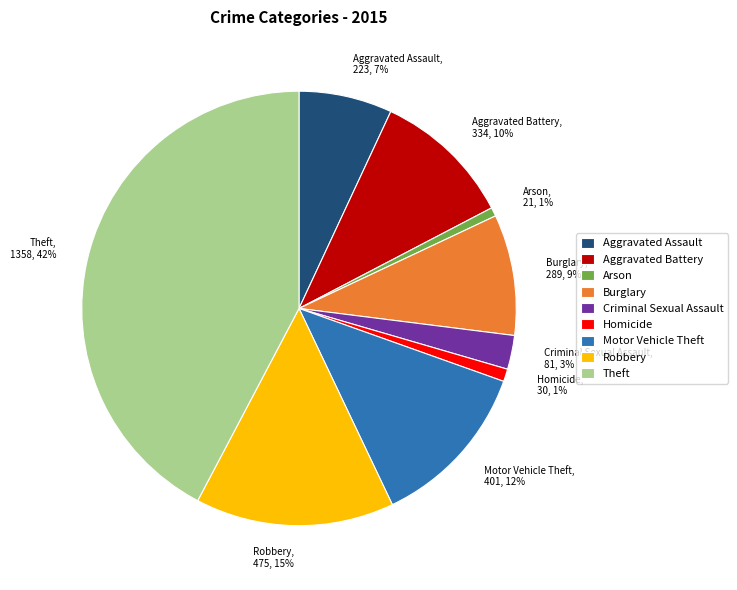

Does Robbery represent more than half of the total?

No